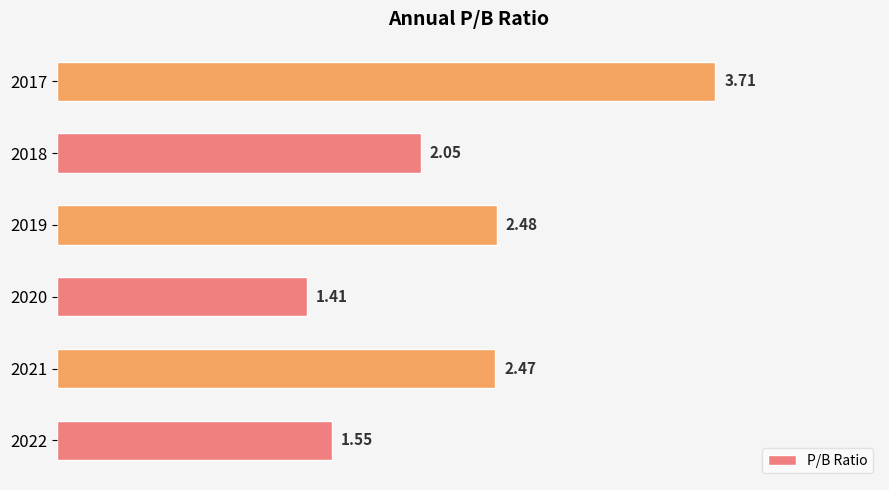

List the labels in order of value, largest first.

2017, 2019, 2021, 2018, 2022, 2020